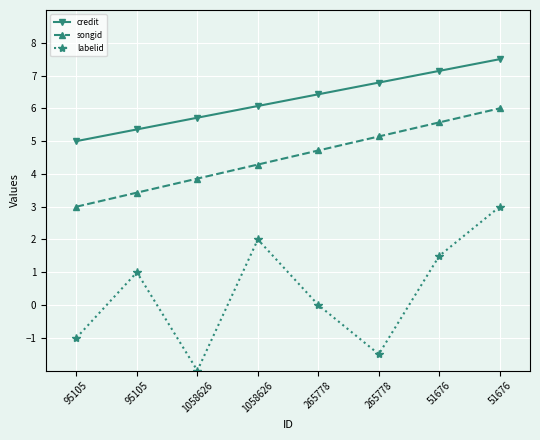

Count the number of categories in the chart.

8